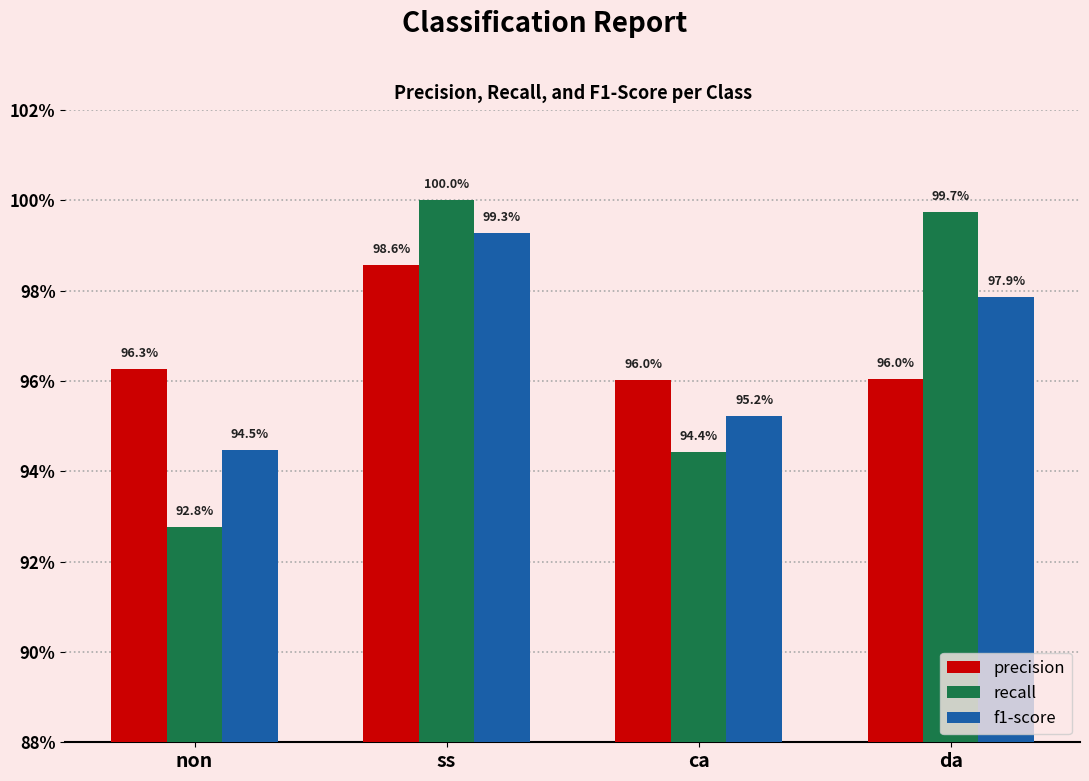

What are all the series names shown in the legend?

precision, recall, f1-score